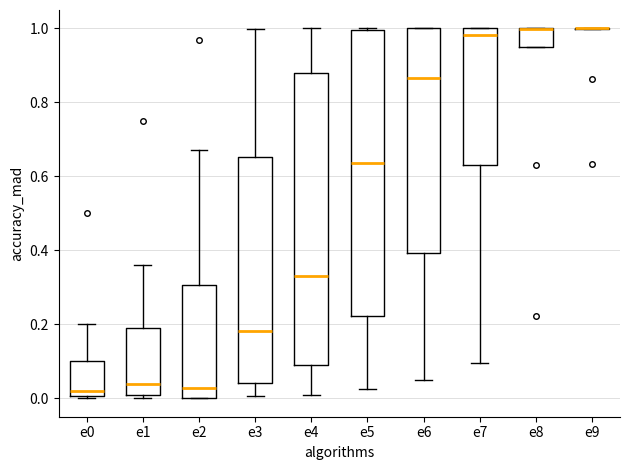

Reading left to right, read every box against the y-axis: the position of its median line, the range the box covers, and the ends of its whiskers. The values are not printed on the chart, so give them approximately, as read against the axis.

e0: median 0.02, box 0.00 to 0.10, whiskers 0.00 to 0.20
e1: median 0.04, box 0.00 to 0.20, whiskers 0.00 (just below the box's lower edge) to 0.36
e2: median 0.02, box 0.00 to 0.30, whiskers 0.00 to 0.68
e3: median 0.18, box 0.04 to 0.66, whiskers 0.00 to 1.00
e4: median 0.34, box 0.08 to 0.88, whiskers 0.00 to 1.00
e5: median 0.64, box 0.22 to 1.00, whiskers 0.02 to 1.00
e6: median 0.86, box 0.40 to 1.00, whiskers 0.04 to 1.00
e7: median 0.98, box 0.64 to 1.00, whiskers 0.10 to 1.00
e8: median 1.00 (drawn on the box's upper edge), box 0.96 to 1.00, whiskers 0.96 to 1.00
e9: box collapsed to a line at 1.00, whiskers 1.00 to 1.00